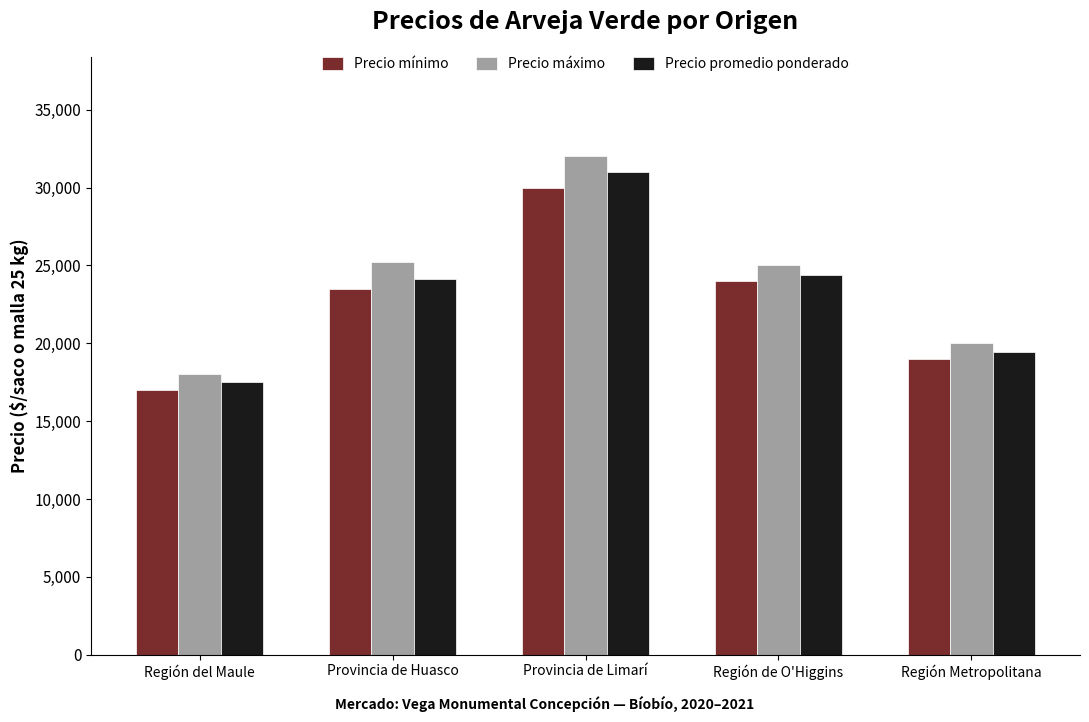

Rank the series at Región Metropolitana from lowest to highest value.

Precio mínimo, Precio promedio ponderado, Precio máximo